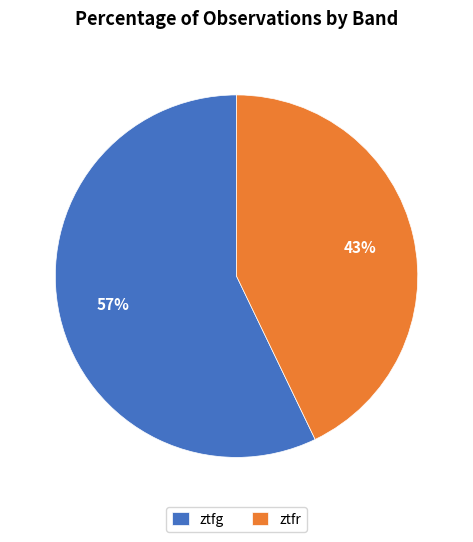

Rank the categories by value from highest to lowest.

ztfg, ztfr